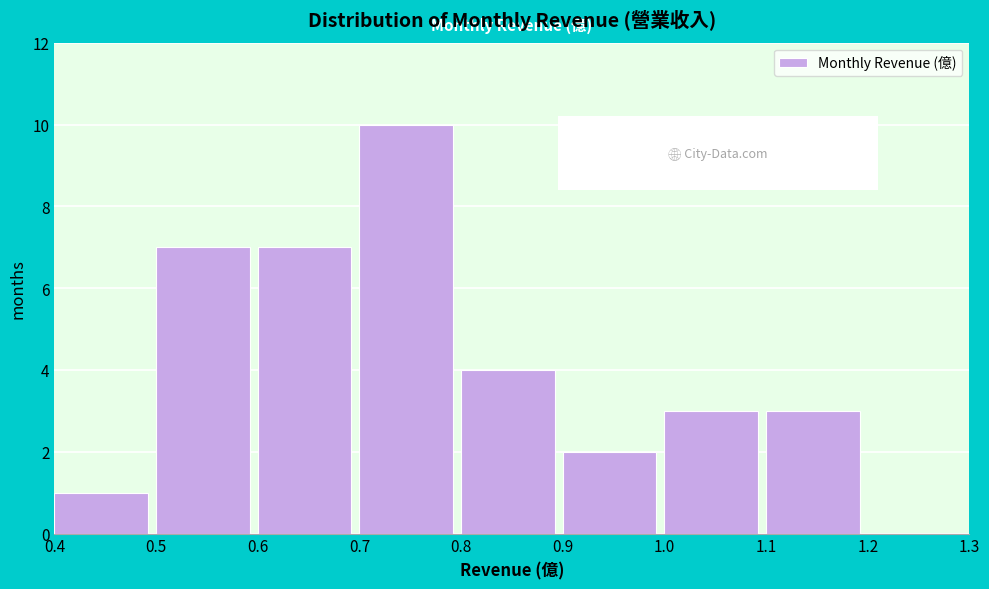

Reading left to right, list every bar in this chart as the range it spans on the x-axis followed by its height. The values are not printed on the chart, so give them approximately, as read against the axis.

0.4 to 0.5: 1
0.5 to 0.6: 7
0.6 to 0.7: 7
0.7 to 0.8: 10
0.8 to 0.9: 4
0.9 to 1.0: 2
1.0 to 1.1: 3
1.1 to 1.2: 3
1.2 to 1.3: 0